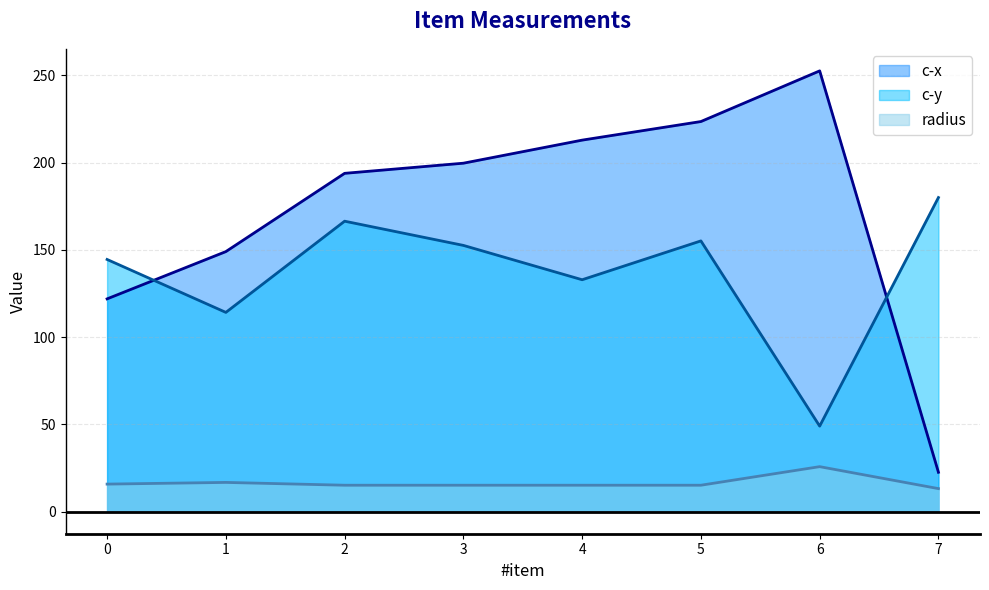

How many data points in c-y are above 152?

4